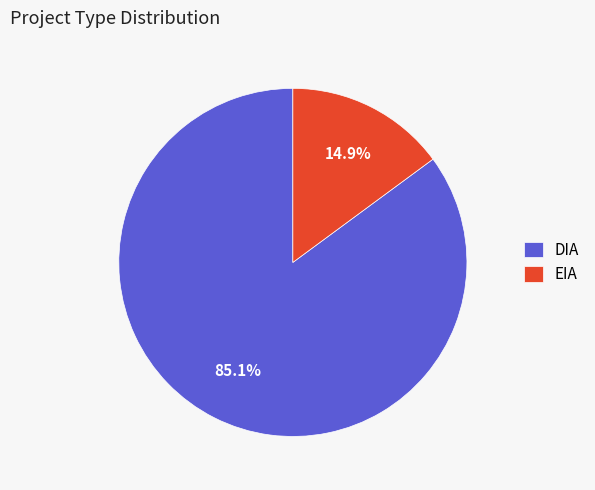

What portion of the pie excludes EIA?

85.1%